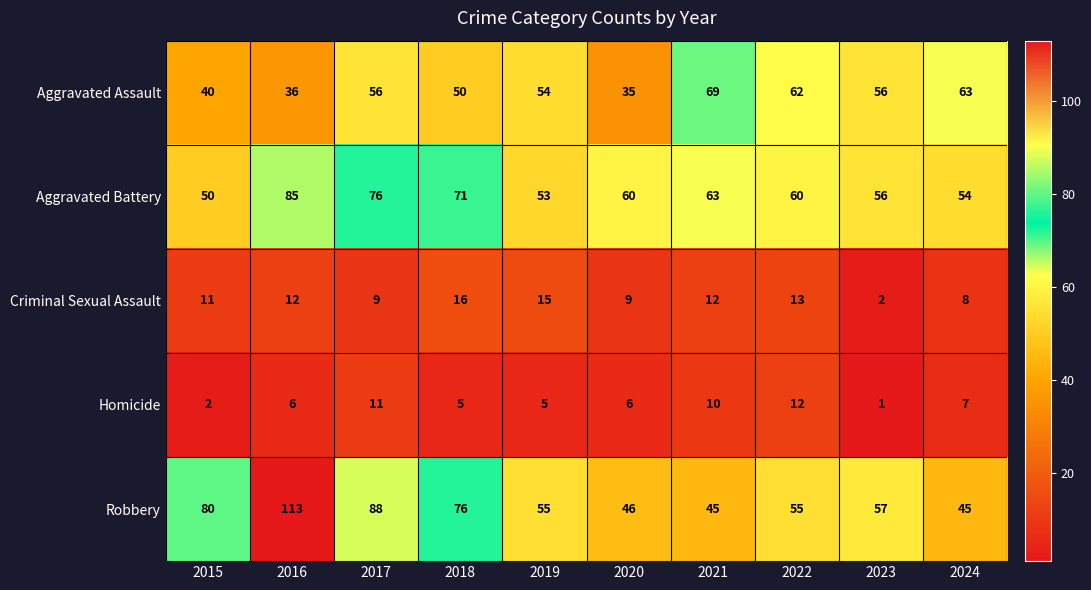

At 2024, list the series in order from smallest to largest.

Homicide, Criminal Sexual Assault, Robbery, Aggravated Battery, Aggravated Assault